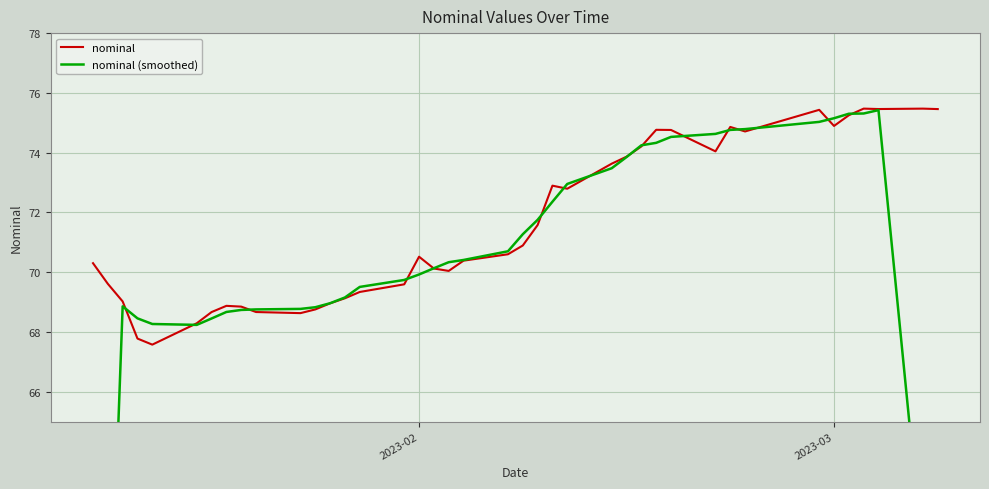

List the series in order of their peak value, highest first.

nominal, nominal (smoothed)